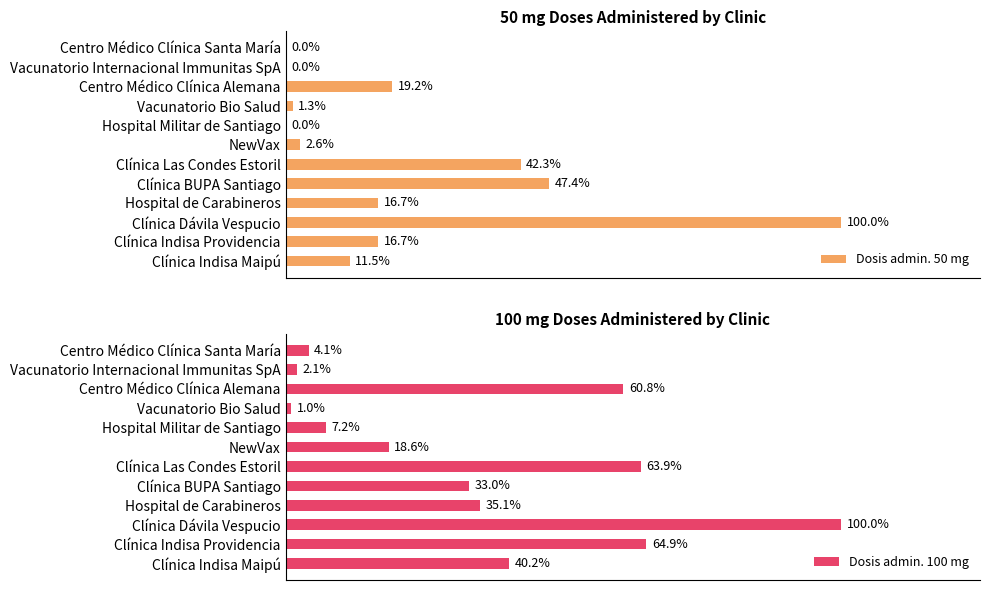

Does the chart contain stacked bars?

No